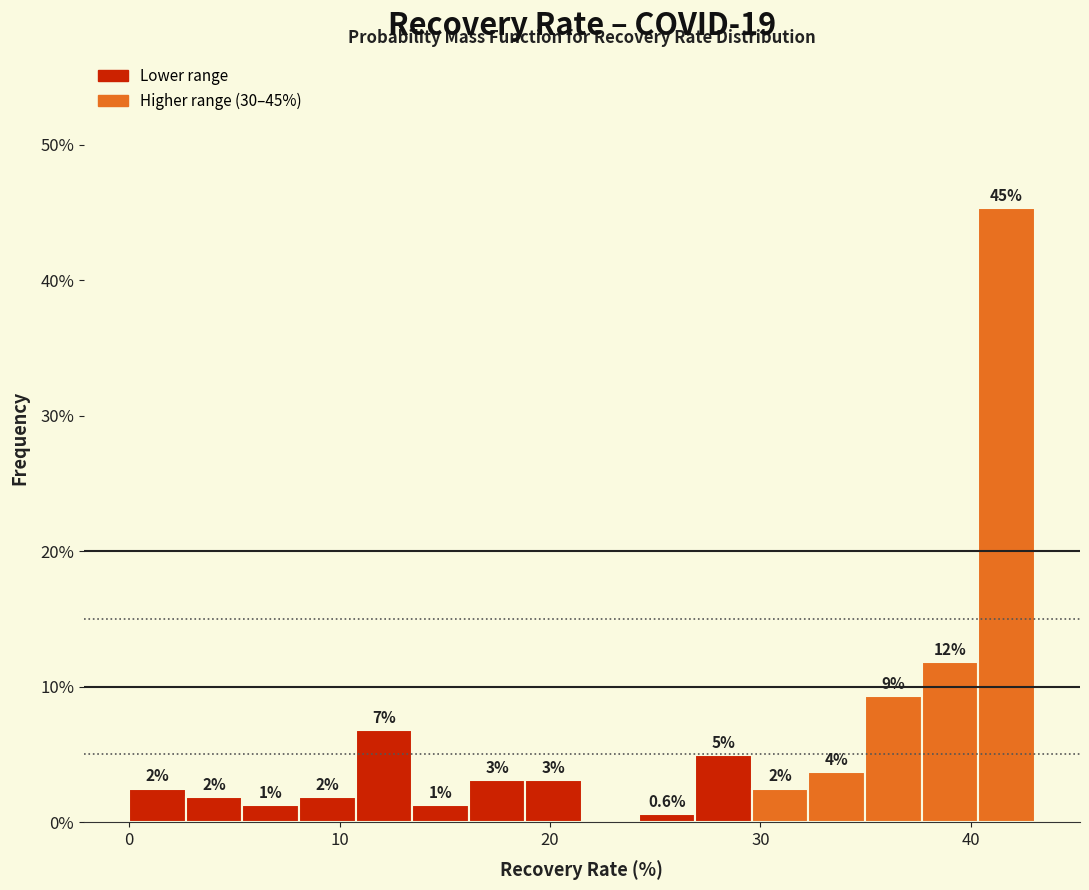

Around what value on the x-axis is the tallest bar? Give the approximate position of its centre, as read against the axis.

42